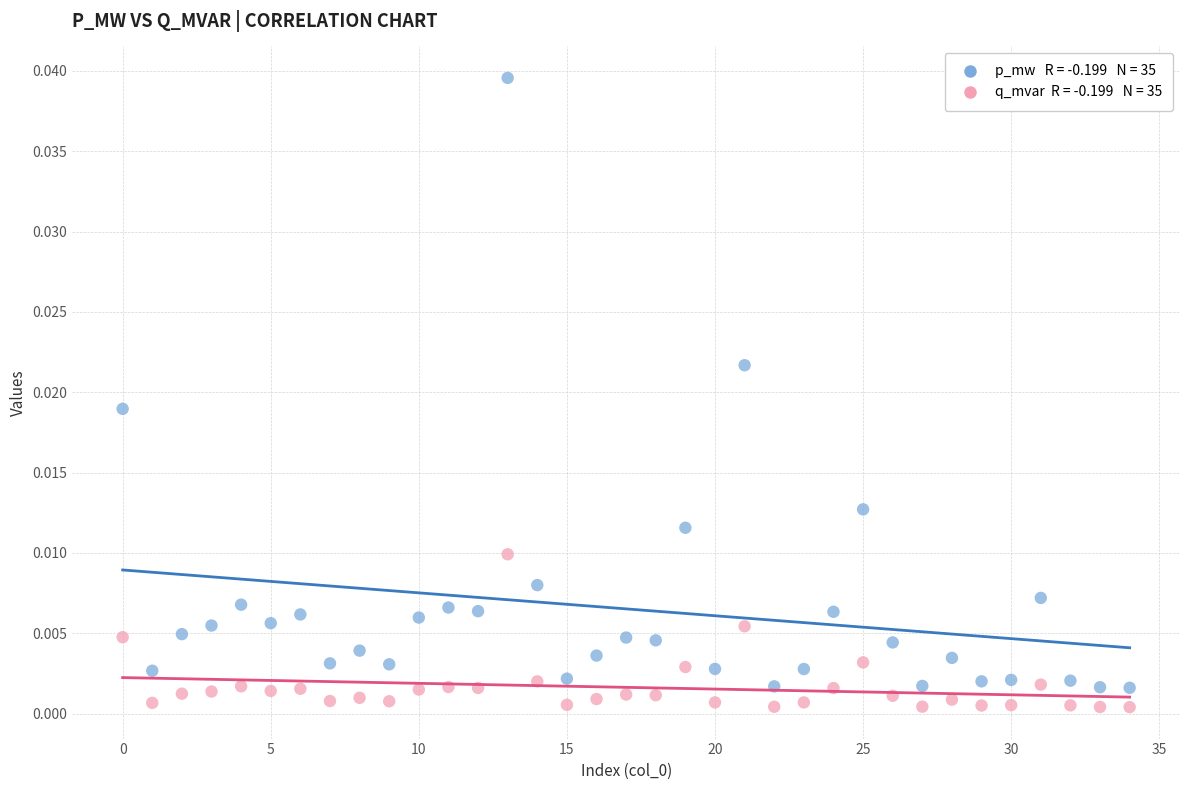

How many data points are displayed?

70